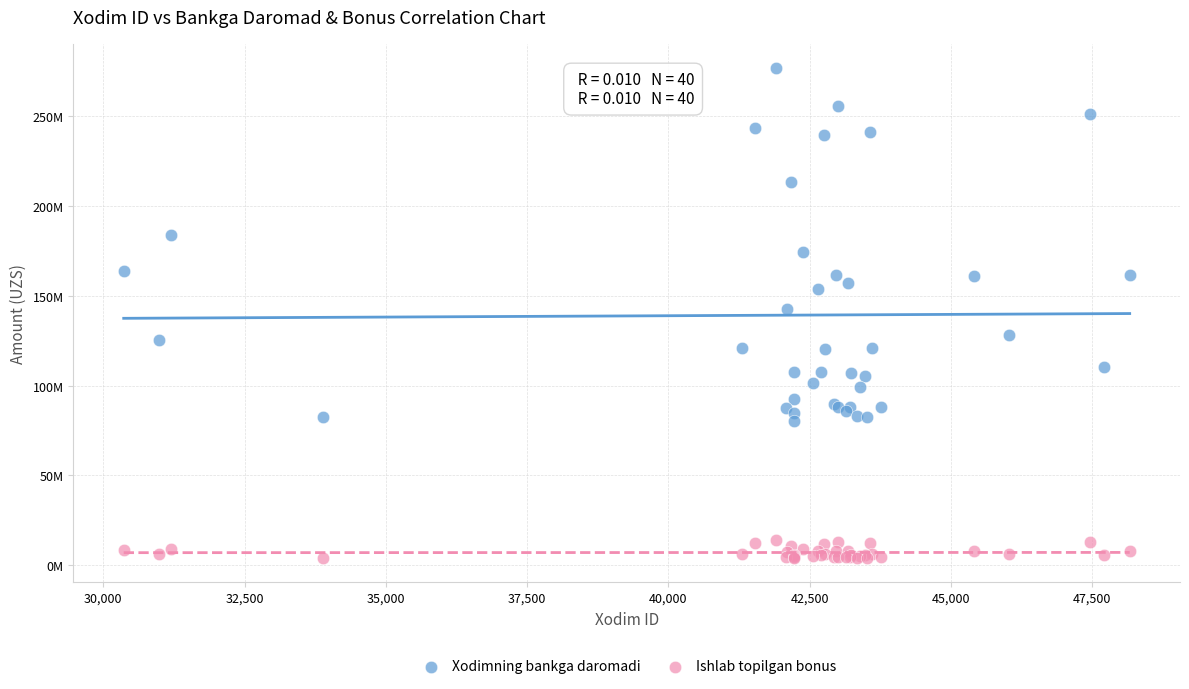

Which series reaches the maximum Y coordinate?

Xodimning bankga daromadi